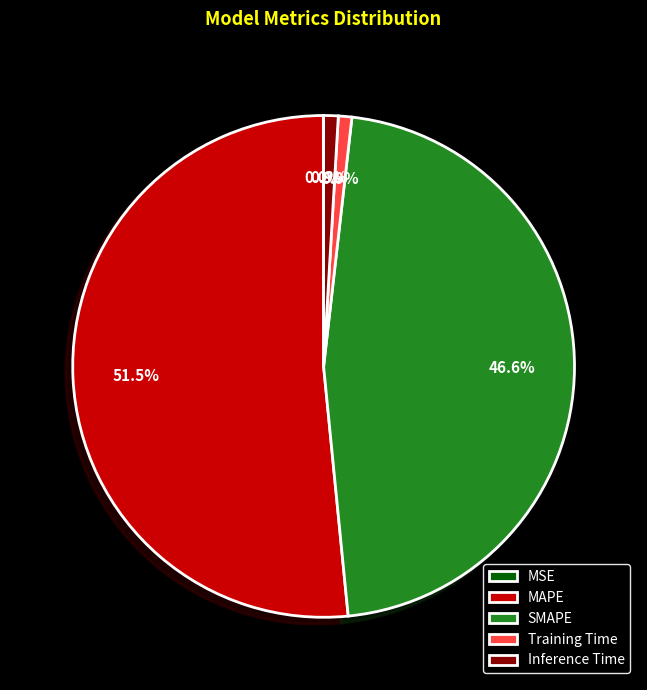

Between MAPE and Inference Time, which is larger?

MAPE